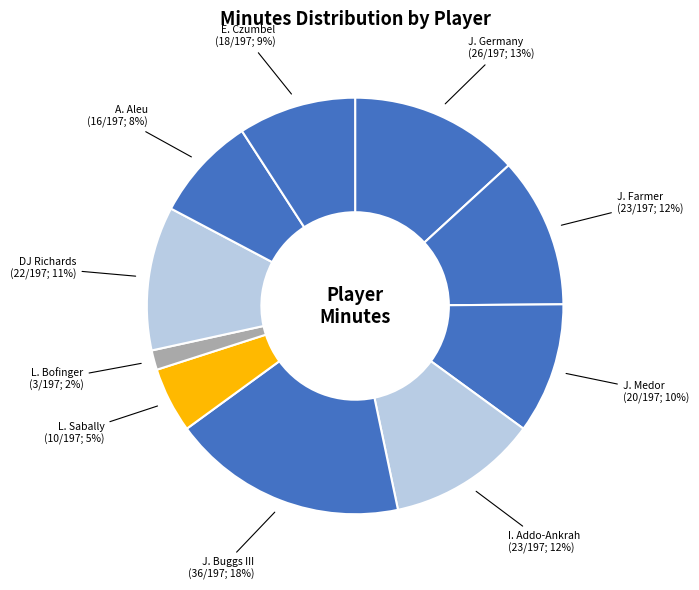

What is the largest slice in the pie chart?

J. Buggs III